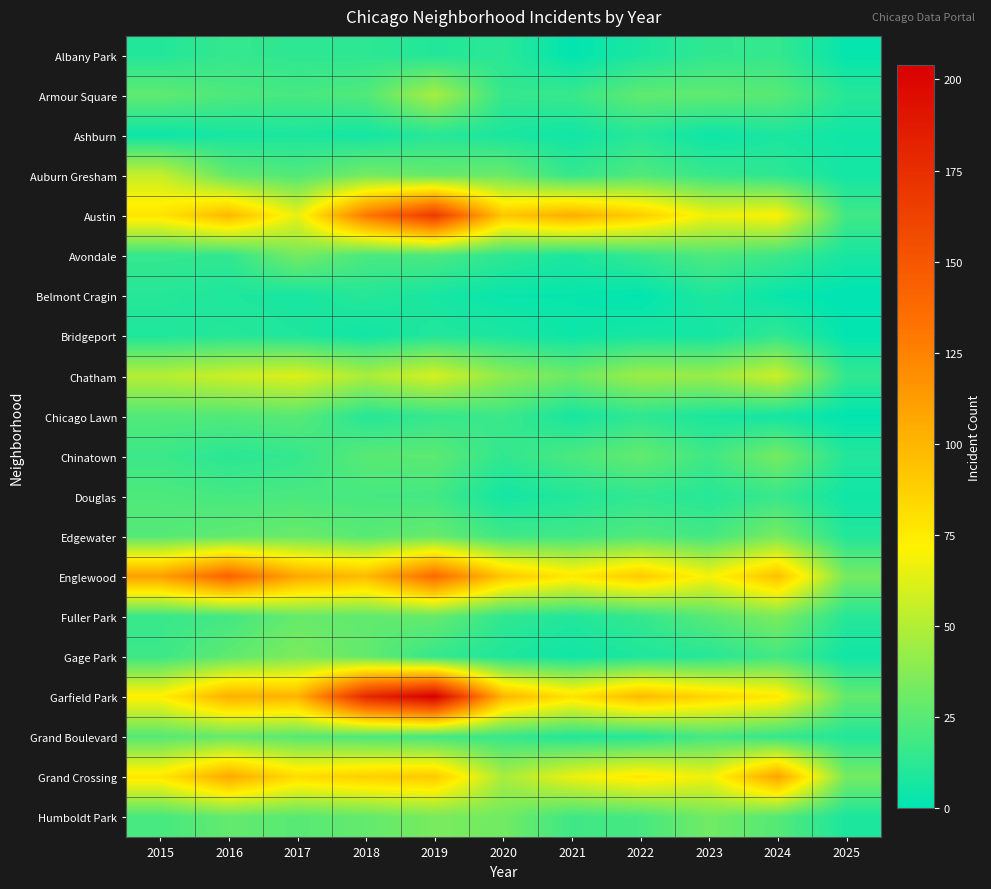

What is the difference between the highest and lowest values at 2025?

33